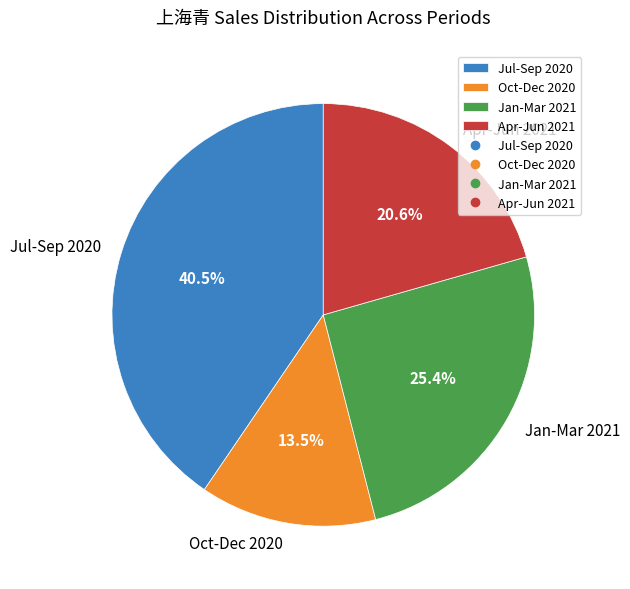

How much of the chart is everything except Jan-Mar 2021?

74.6%